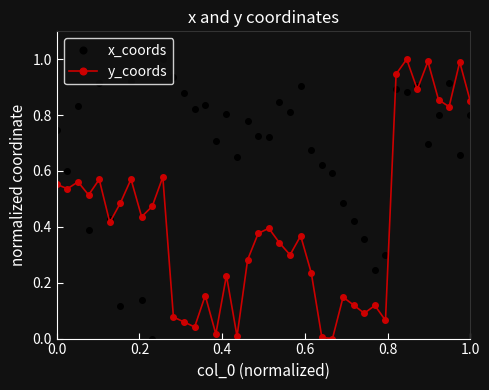

Rank the series by their average value, from highest to lowest.

x_coords, y_coords